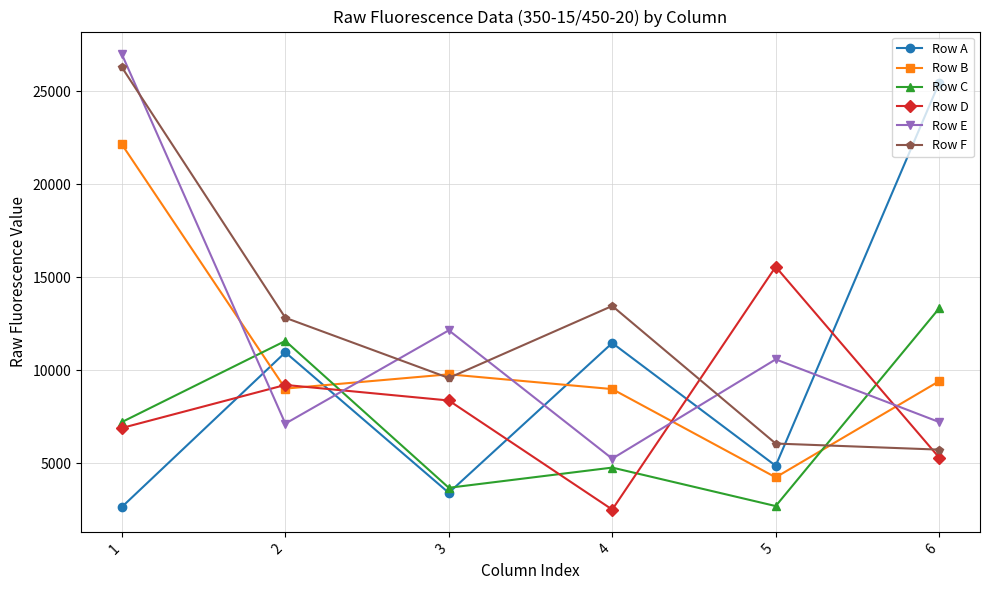

What is the difference between the Row B values at 3 and 1?

12350